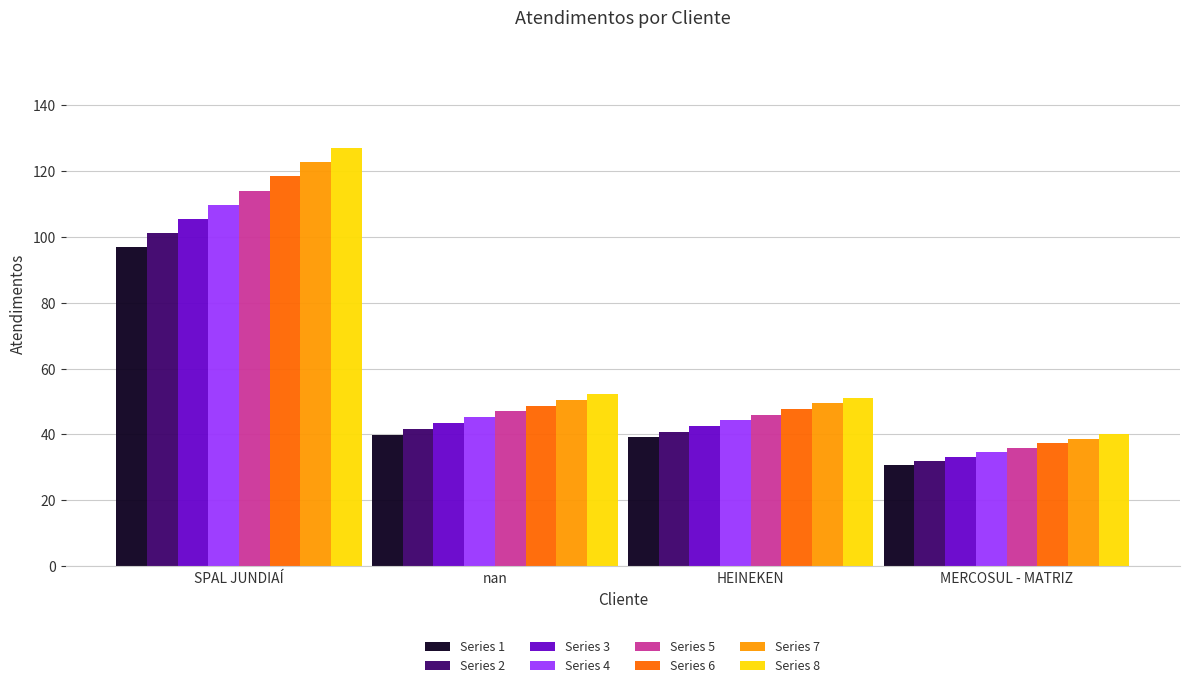

Is it true that Series 4 equals 52.4 at MERCOSUL - MATRIZ?

False